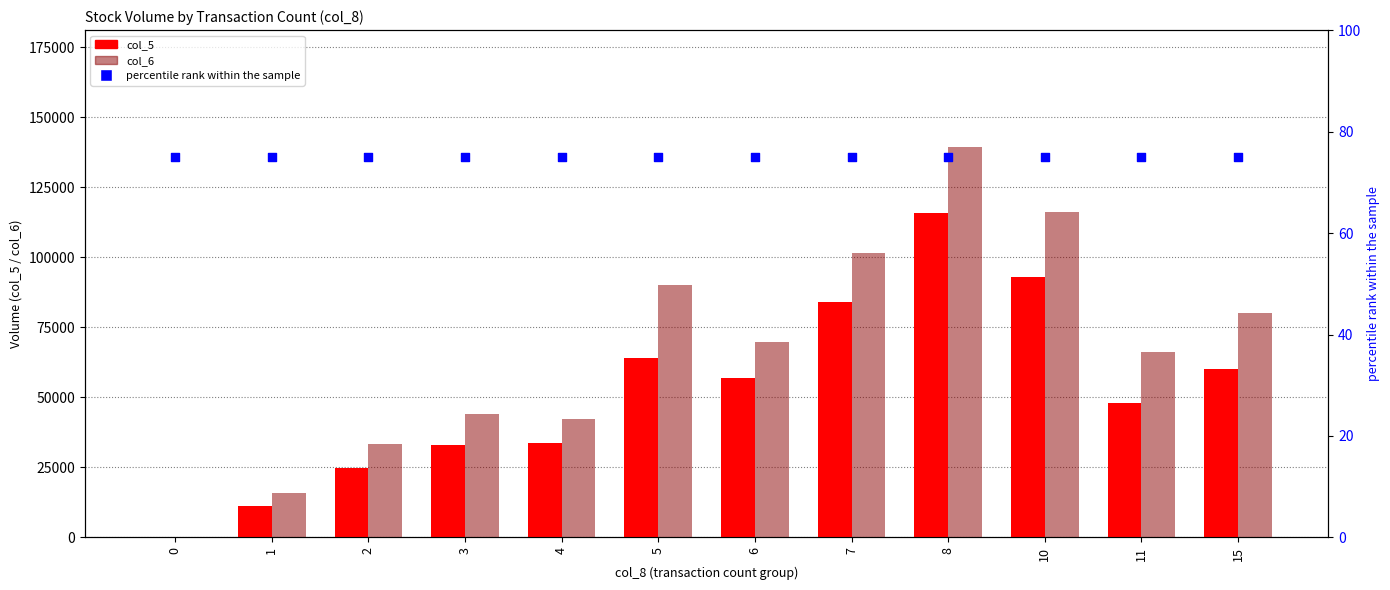

At how many categories does at least one series exceed 72478?

5